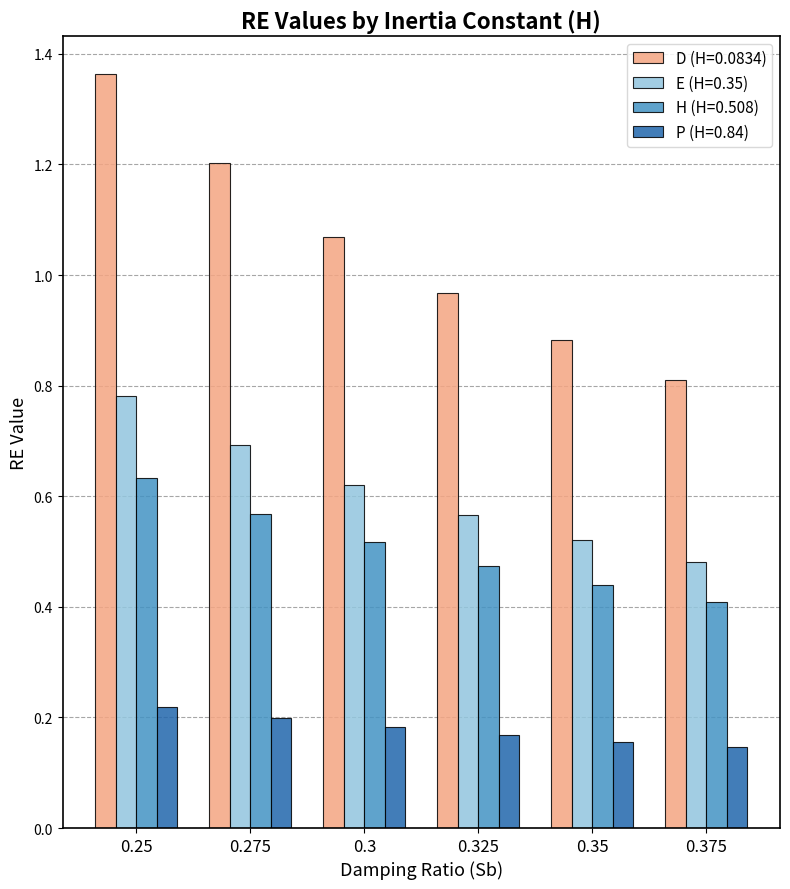

Which series has the largest total across all categories?

D (H=0.0834)